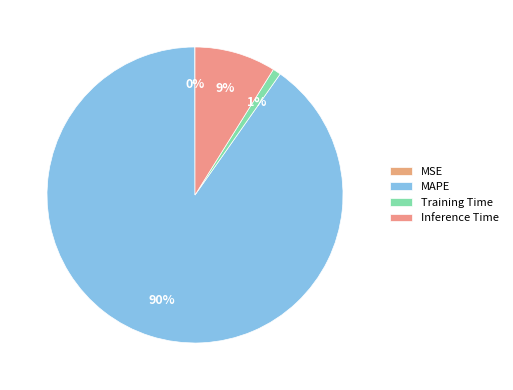

What is the total percentage of MAPE and Inference Time?

99.1%